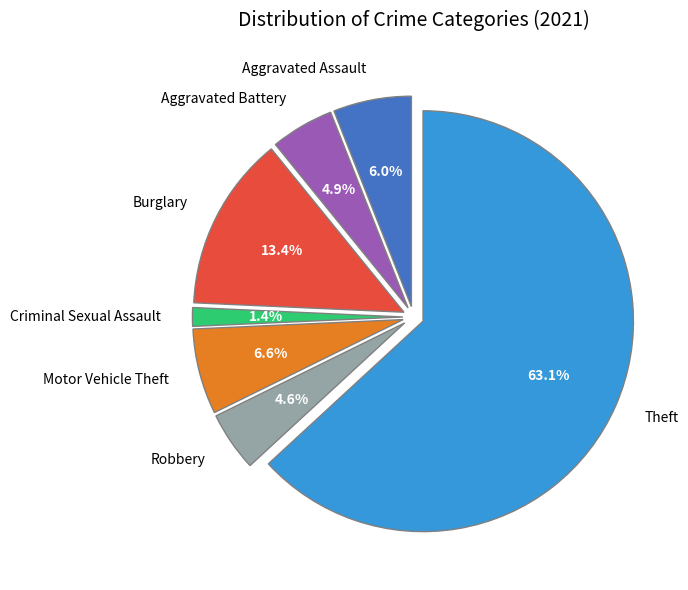

What is the smallest slice in the pie chart?

Criminal Sexual Assault